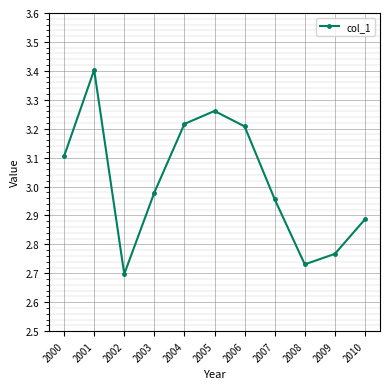

Is this an area chart (filled region under the line)?

No